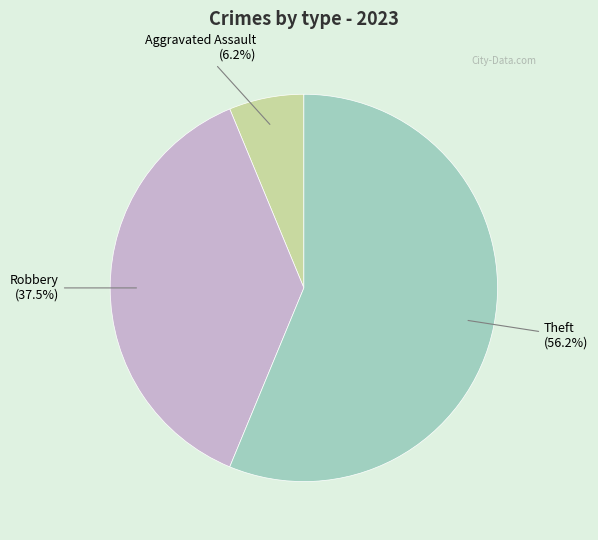

Is there a majority slice in this chart?

Yes